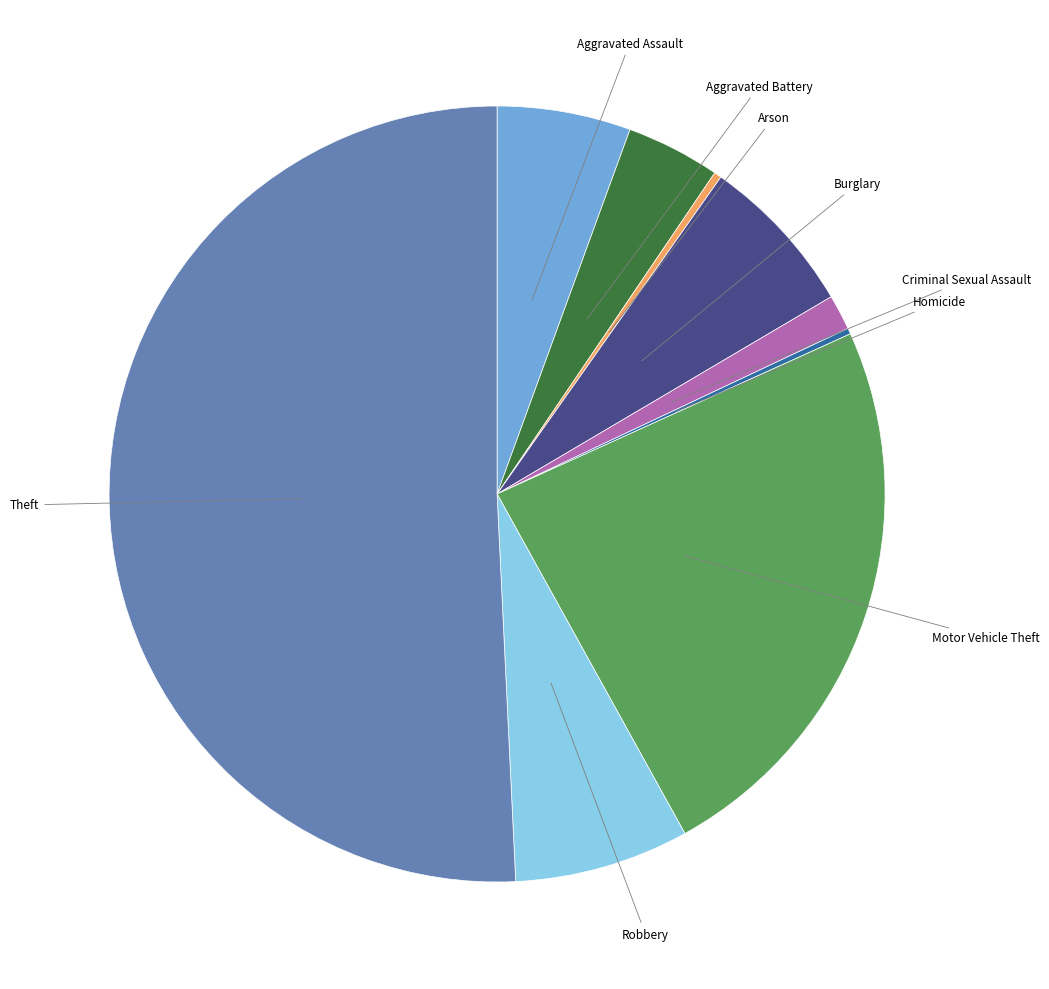

What is the majority slice?

Theft